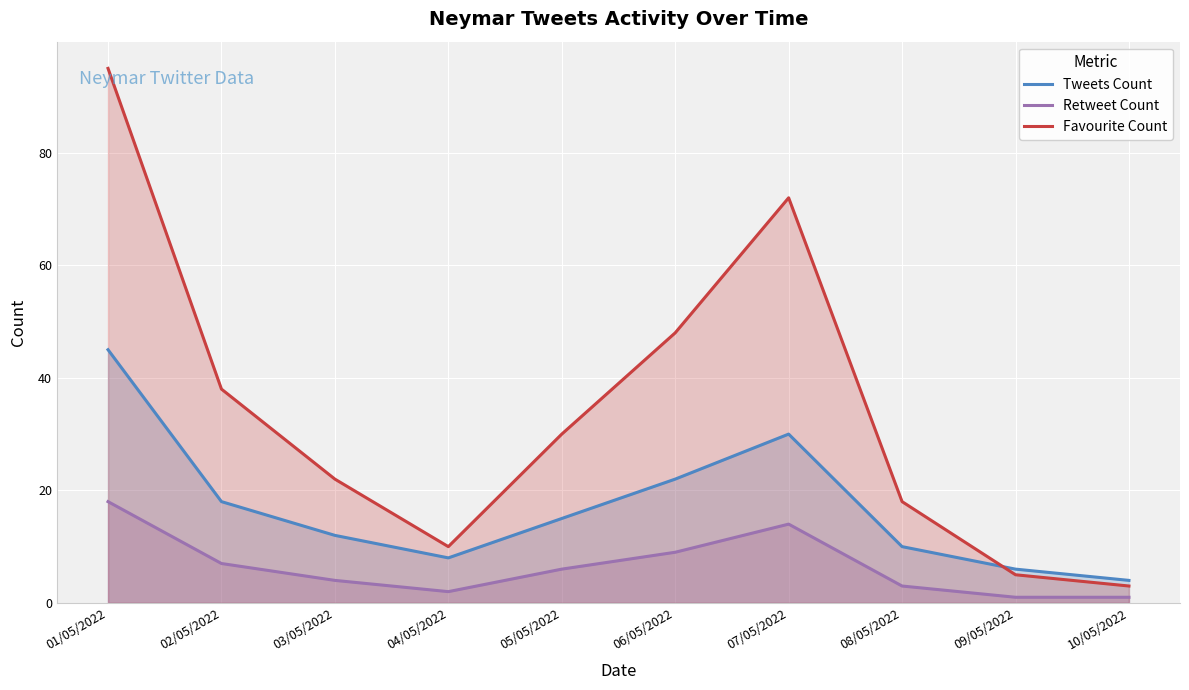

At which category is the sum across all series the highest?

01/05/2022